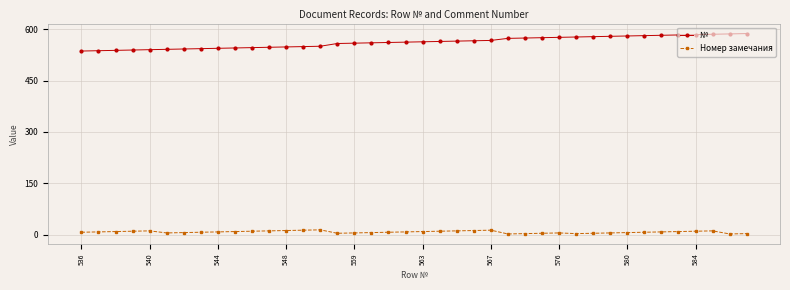

At how many categories does at least one series exceed 472?

40